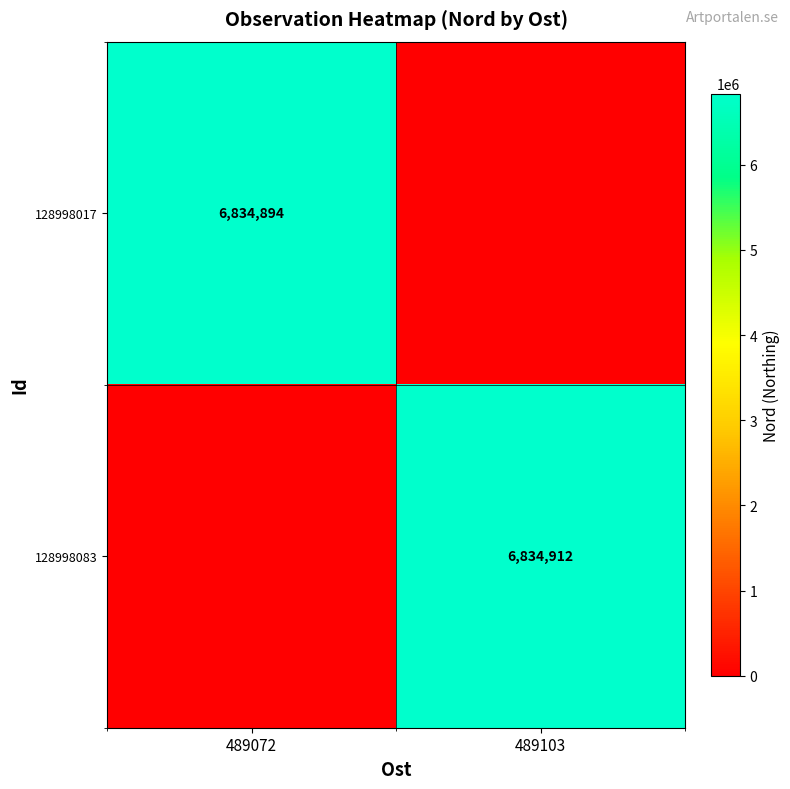

The 128998017 series shows 6834894 at 489072. True or false?

True